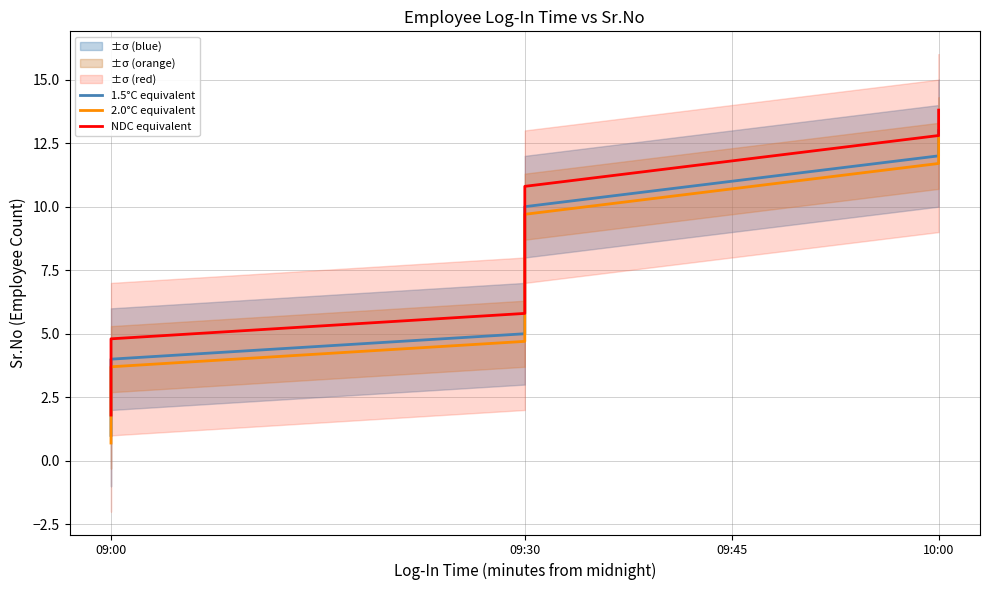

Reading right to left, extract all data points from this chart.

1.5°C equivalent: 13.0	12.0	11.0	10.0	9.0	8.0	7.0	6.0	5.0	4.0	3.0	2.0	1.0
2.0°C equivalent: 12.7	11.7	10.7	9.7	8.7	7.7	6.7	5.7	4.7	3.7	2.7	1.7	0.7
NDC equivalent: 13.8	12.8	11.8	10.8	9.8	8.8	7.8	6.8	5.8	4.8	3.8	2.8	1.8